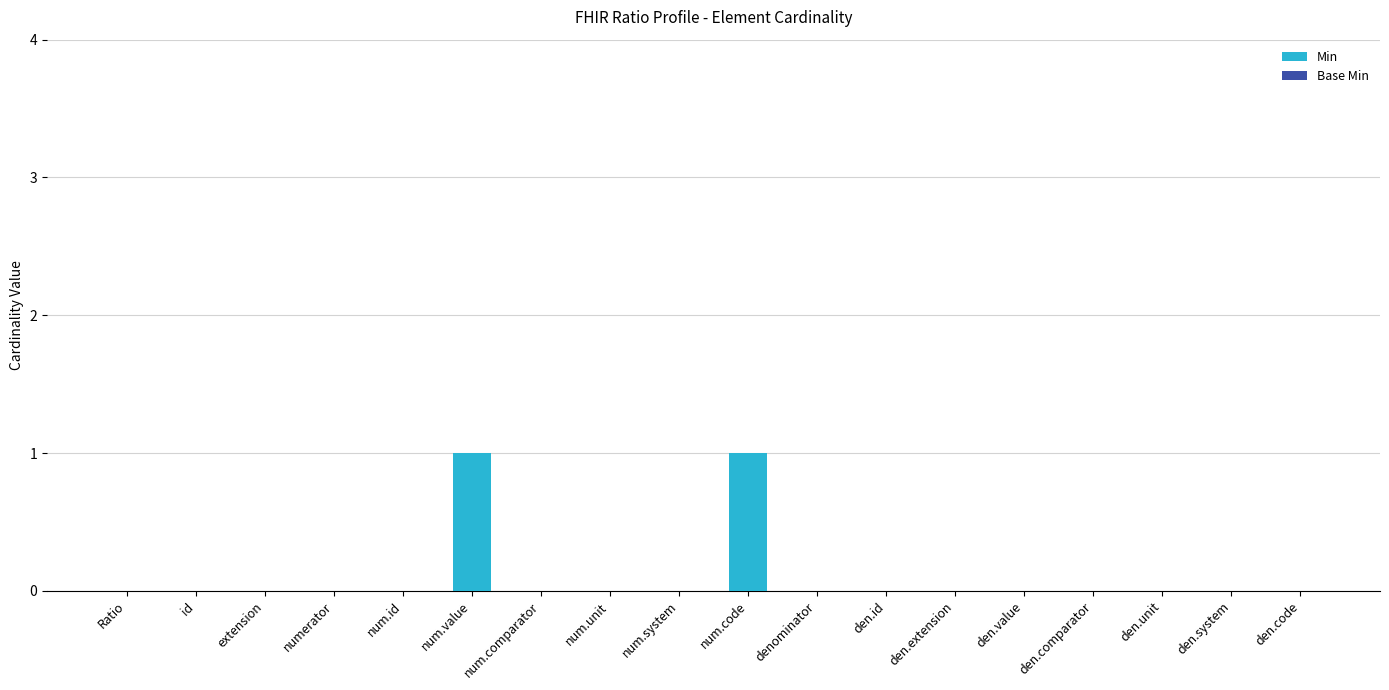

The chart shows a value of 0 at den.comparator. True or false?

True